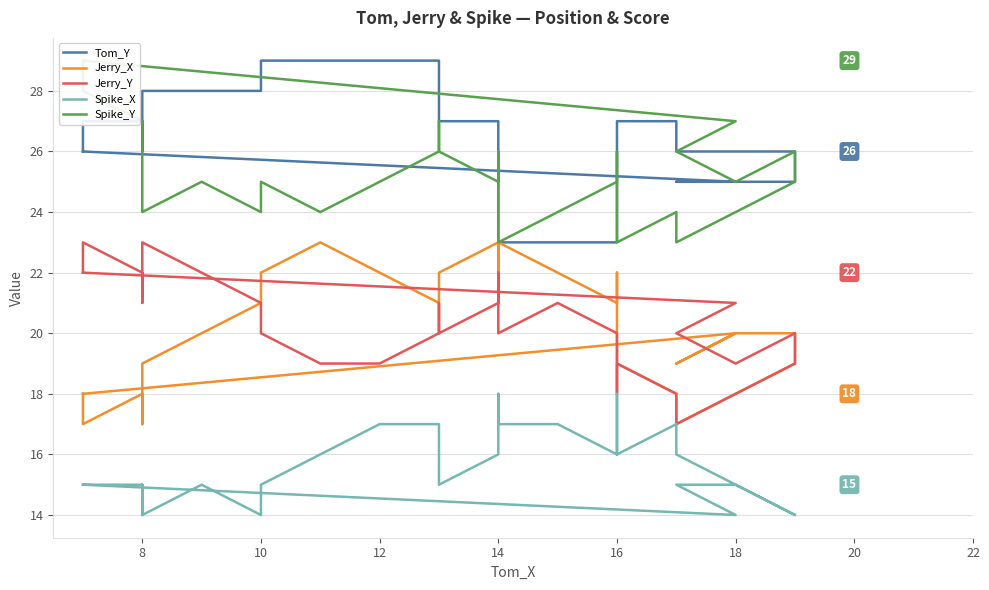

What is the difference between the maximum and minimum values in the Spike_Y series?

6